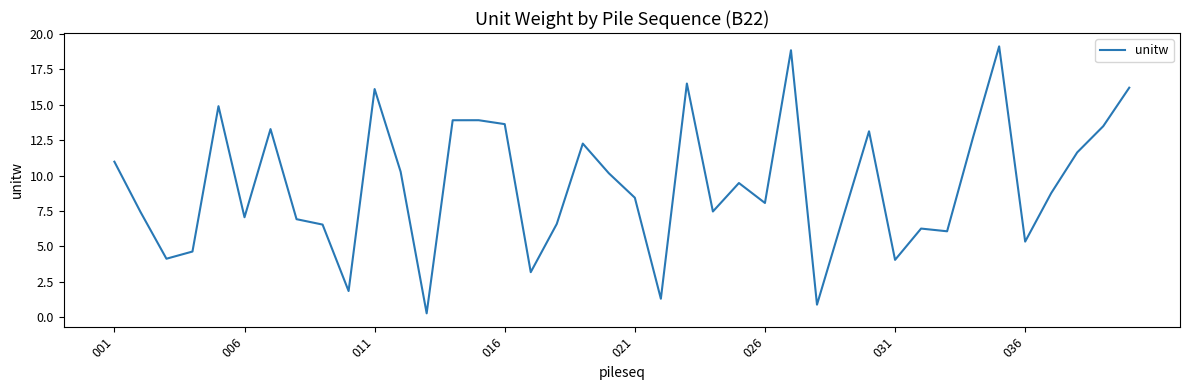

What is the greatest value displayed?

19.1